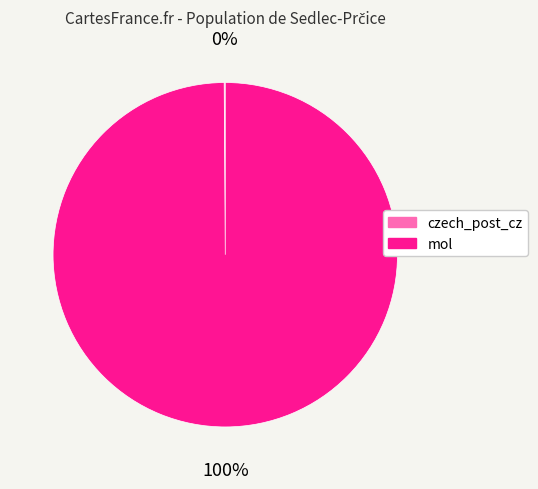

To the nearest percent, what is the average slice percentage?

50%